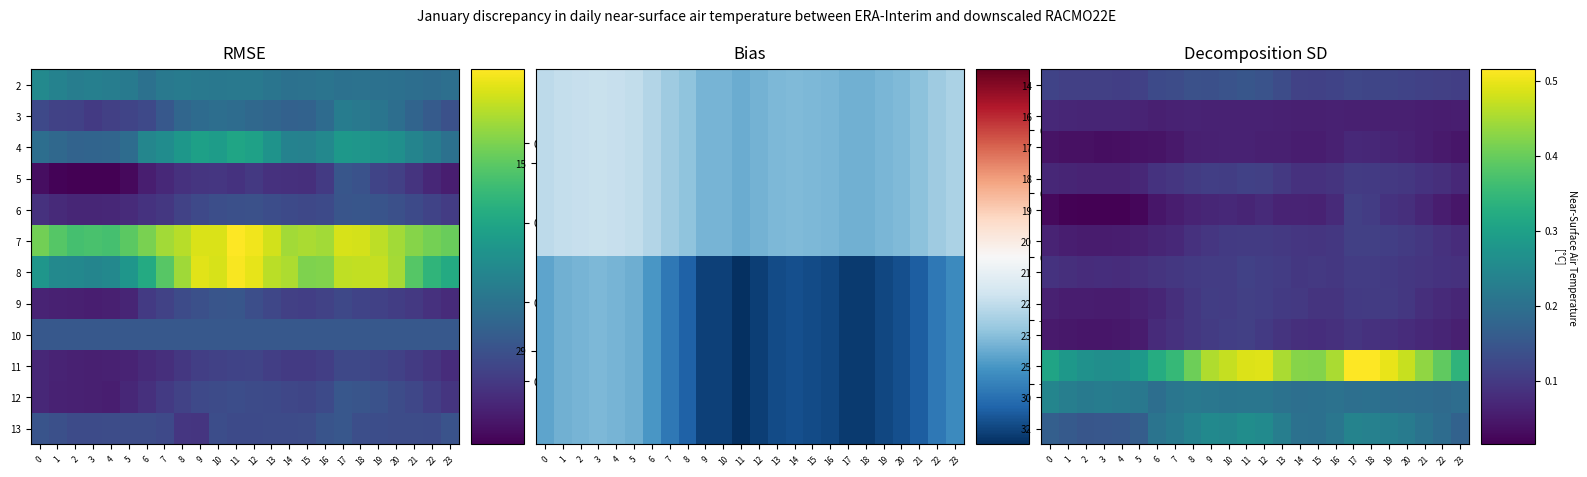

What is the total value across all series at 7?

1.5